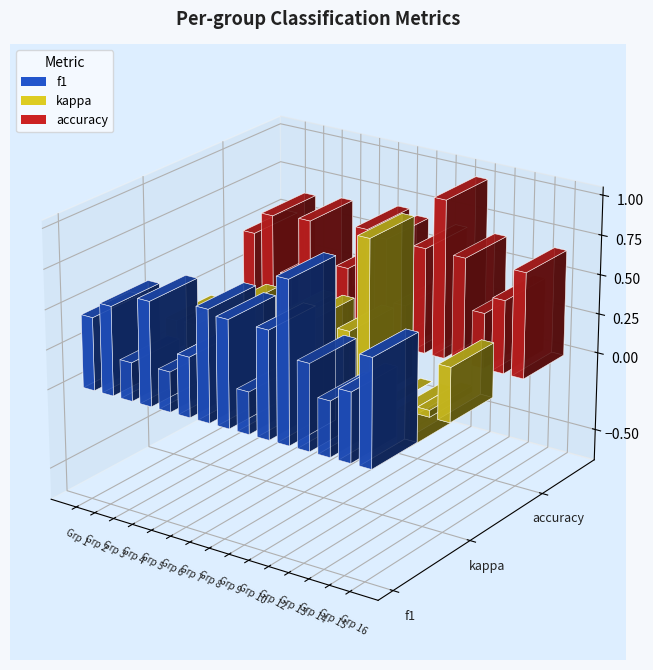

What is the difference between the maximum and minimum values in the kappa series?

1.6